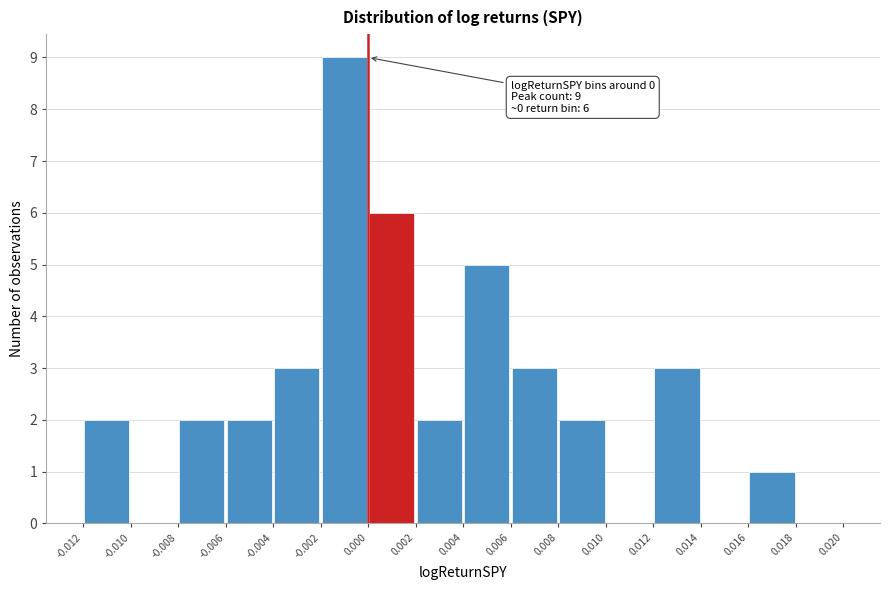

Which range on the x-axis has the tallest bar?

-0.002 to 0.000